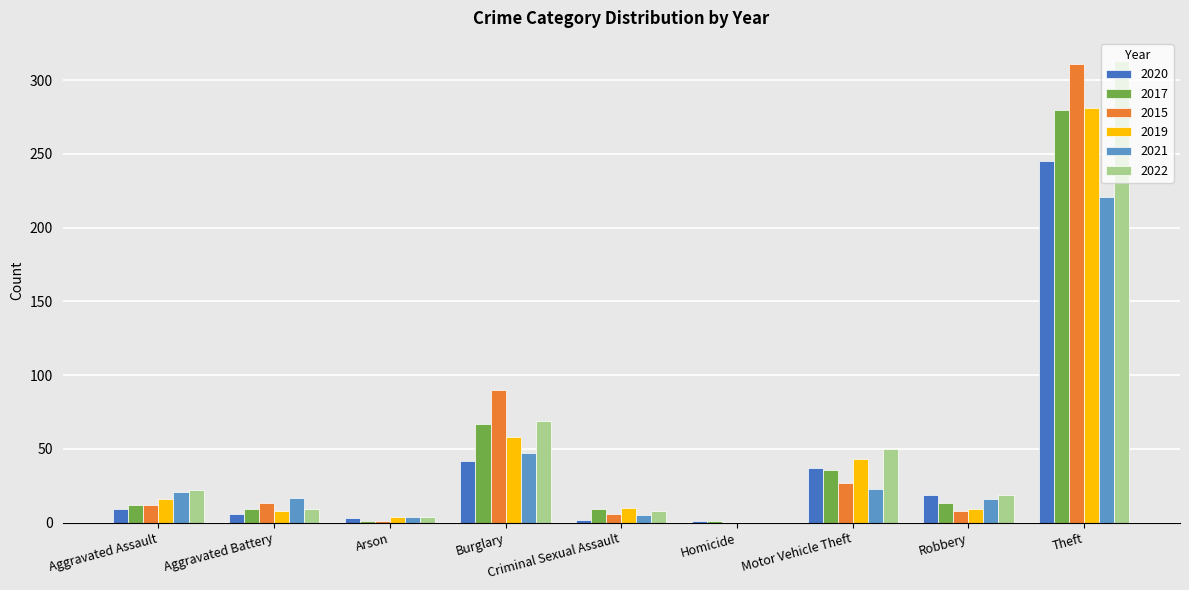

What is the maximum value shown in the chart?

313